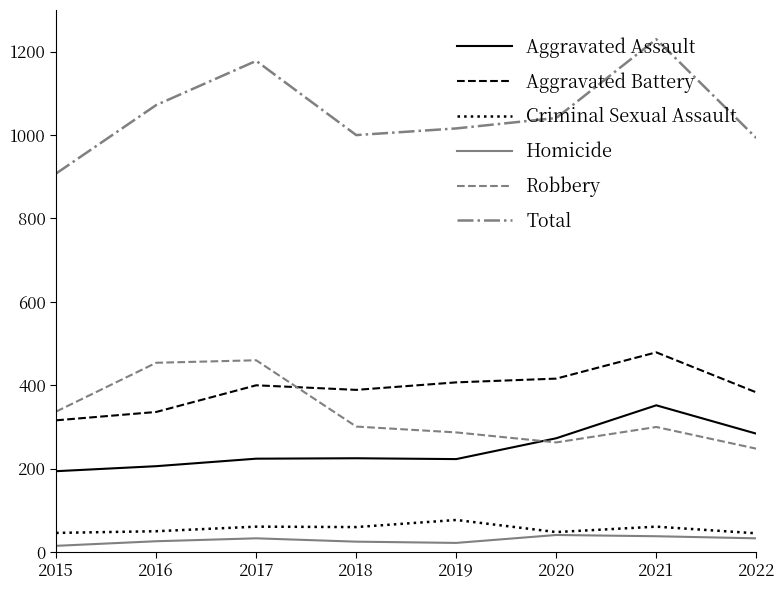

Is the value of Total at 2017 greater than the value of Aggravated Assault at 2016?

Yes